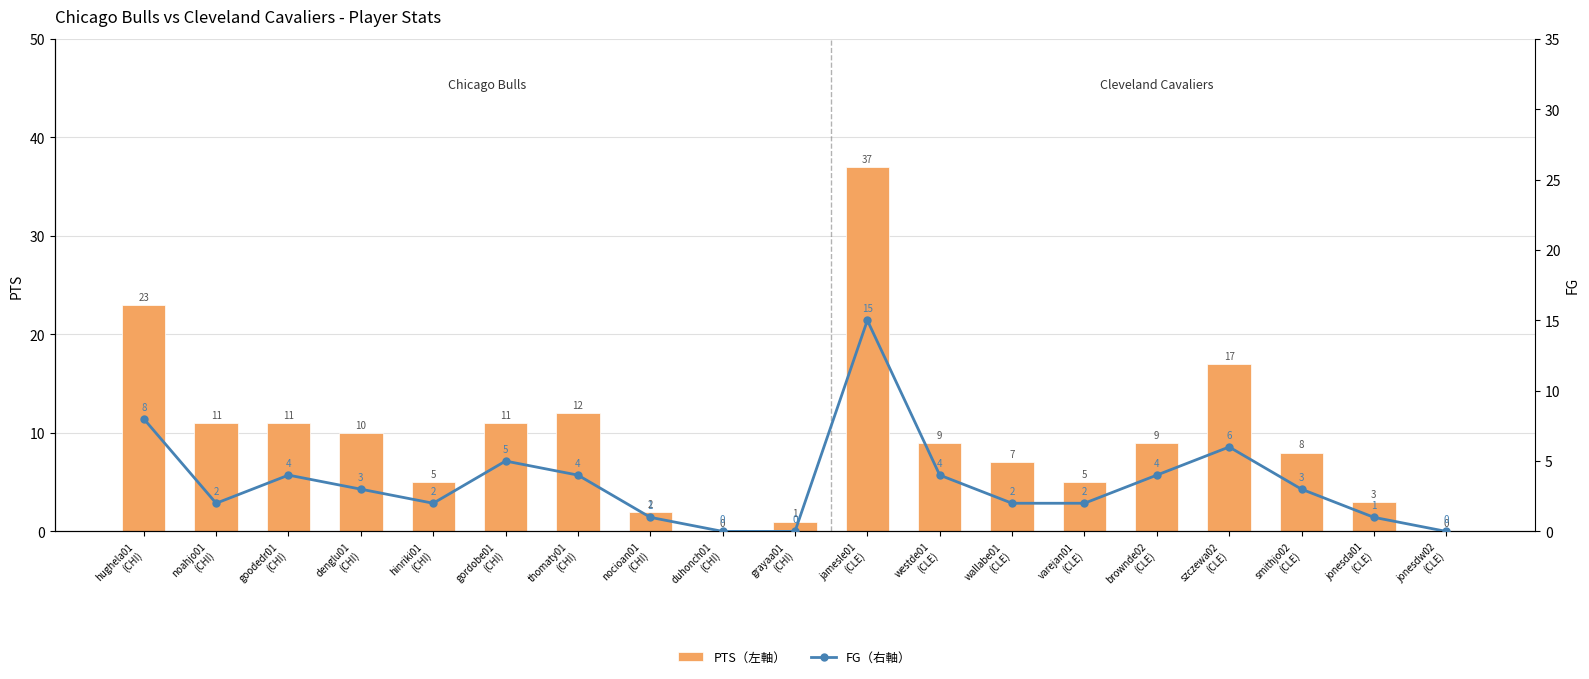

What is the sum of all FG（右軸） values?

66